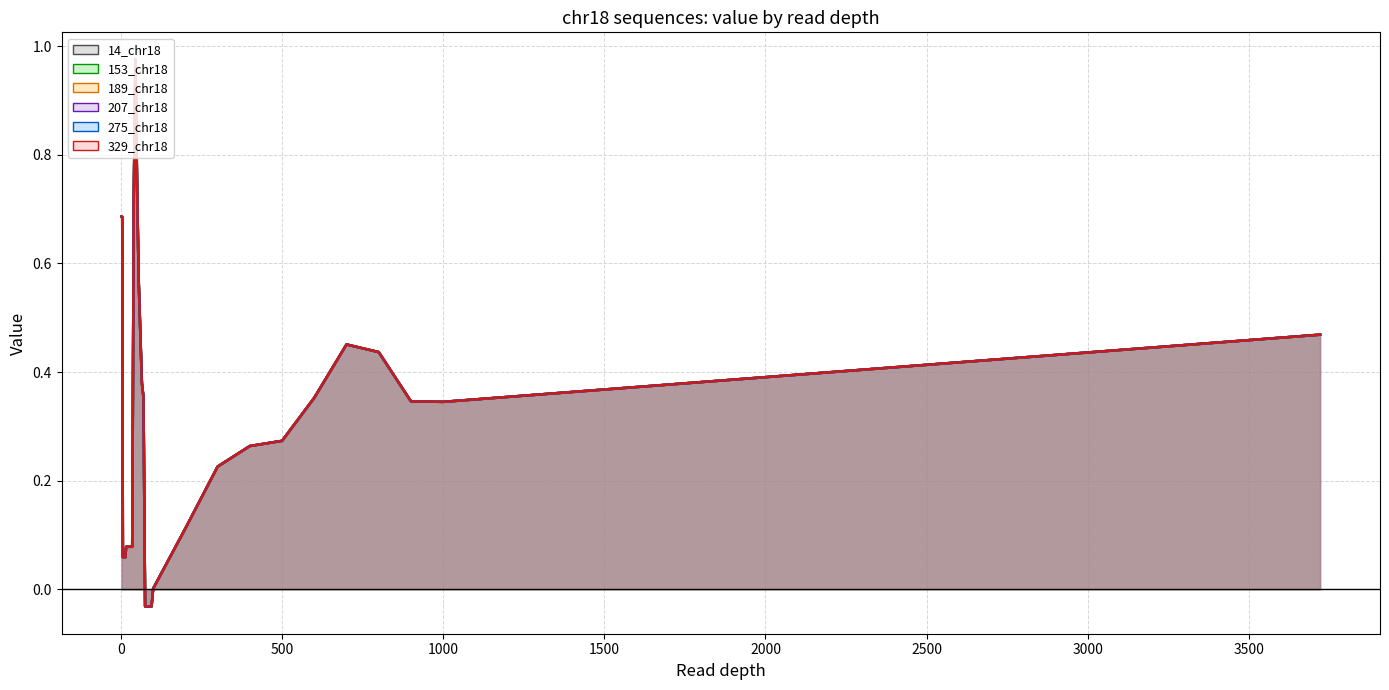

Read the 275_chr18 value at 65.

0.4